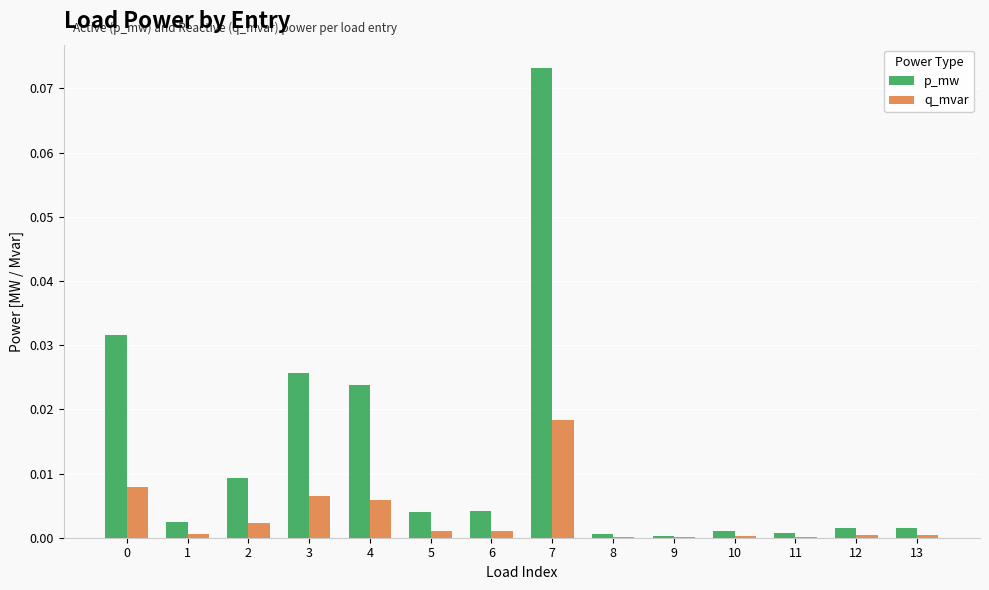

Between 2 and 13, which series saw the biggest shift?

p_mw